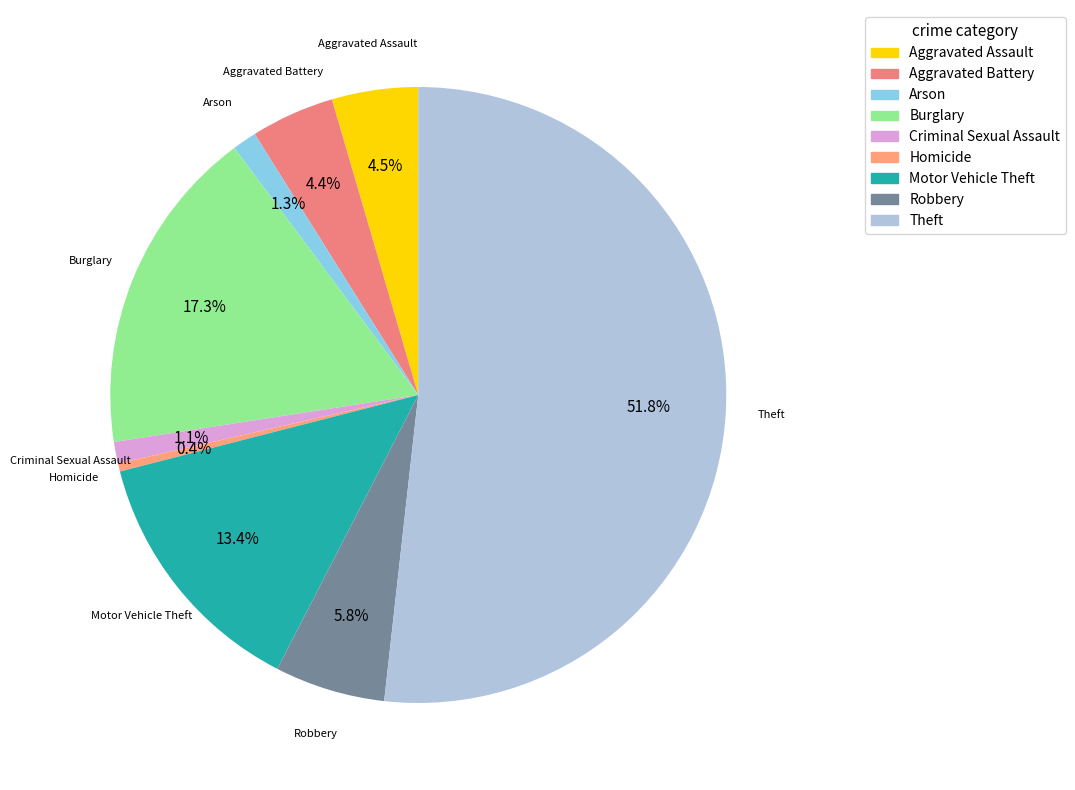

Combined, what portion of the pie is Theft and Homicide?

52.2%